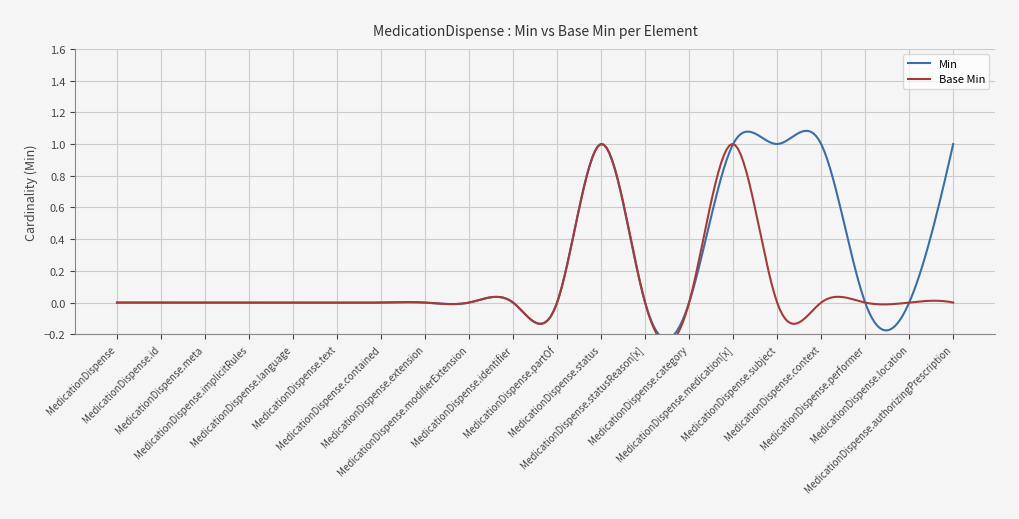

True or false: Base Min and Min intersect in this chart.

False